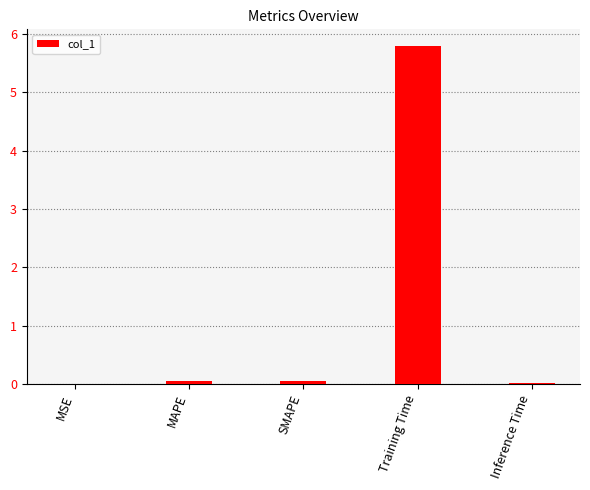

The value at MSE is 0.0. True or false?

True